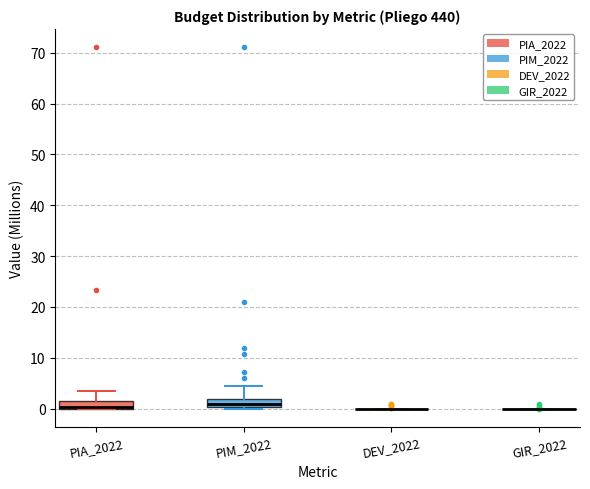

Reading left to right, read every box against the y-axis: the position of its median line, the range the box covers, and the ends of its whiskers. The values are not printed on the chart, so give them approximately, as read against the axis.

PIA_2022: median 0 (drawn on the box's lower edge), box 0 to 2, whiskers 0 to 4
PIM_2022: median 1, box 0 to 2, whiskers 0 to 4
DEV_2022: box collapsed to a line at 0, whiskers 0 to 0
GIR_2022: box collapsed to a line at 0, whiskers 0 to 0